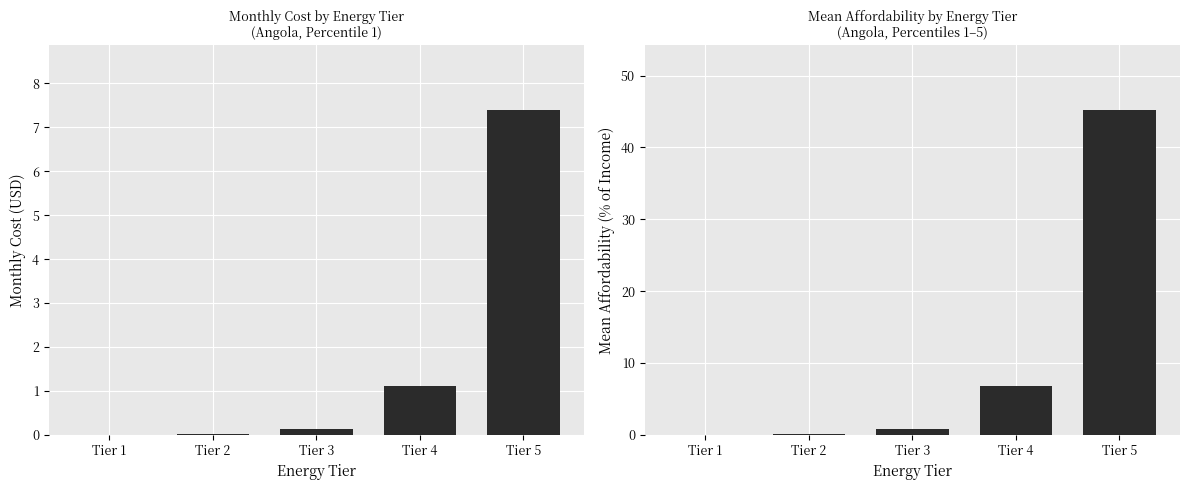

What value does the Monthly Cost series have at Tier 3?

0.1